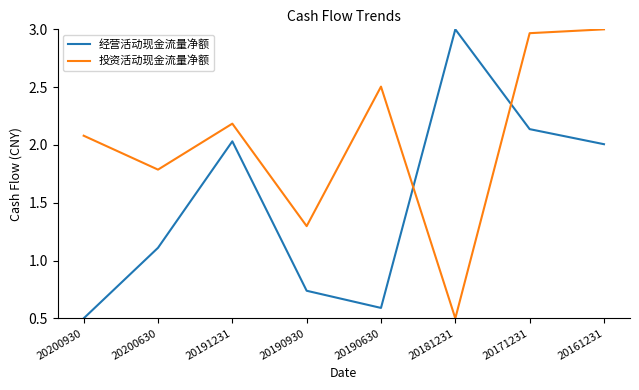

Where does the 投资活动现金流量净额 series first go above 2?

20200930